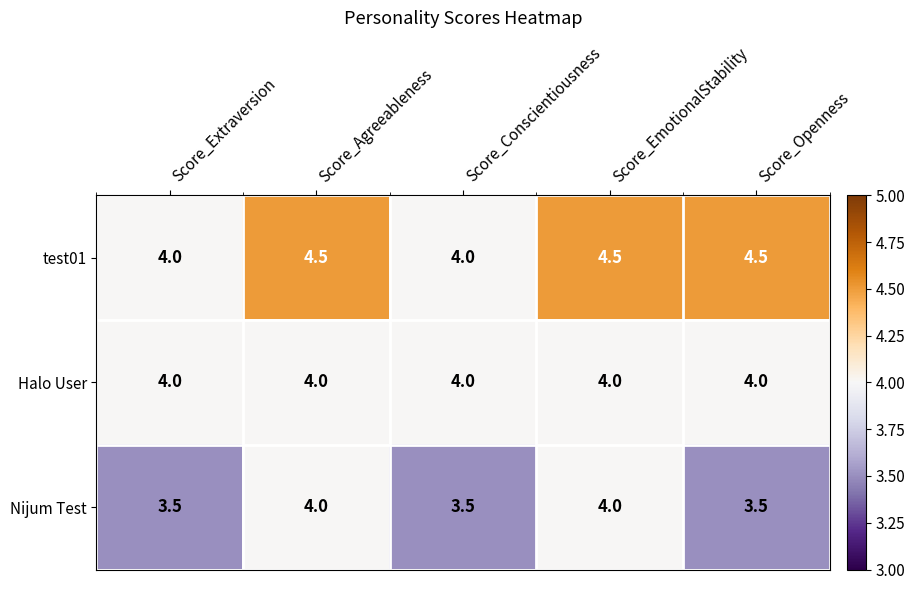

What is the difference between the highest and lowest values at Score_Conscientiousness?

0.5